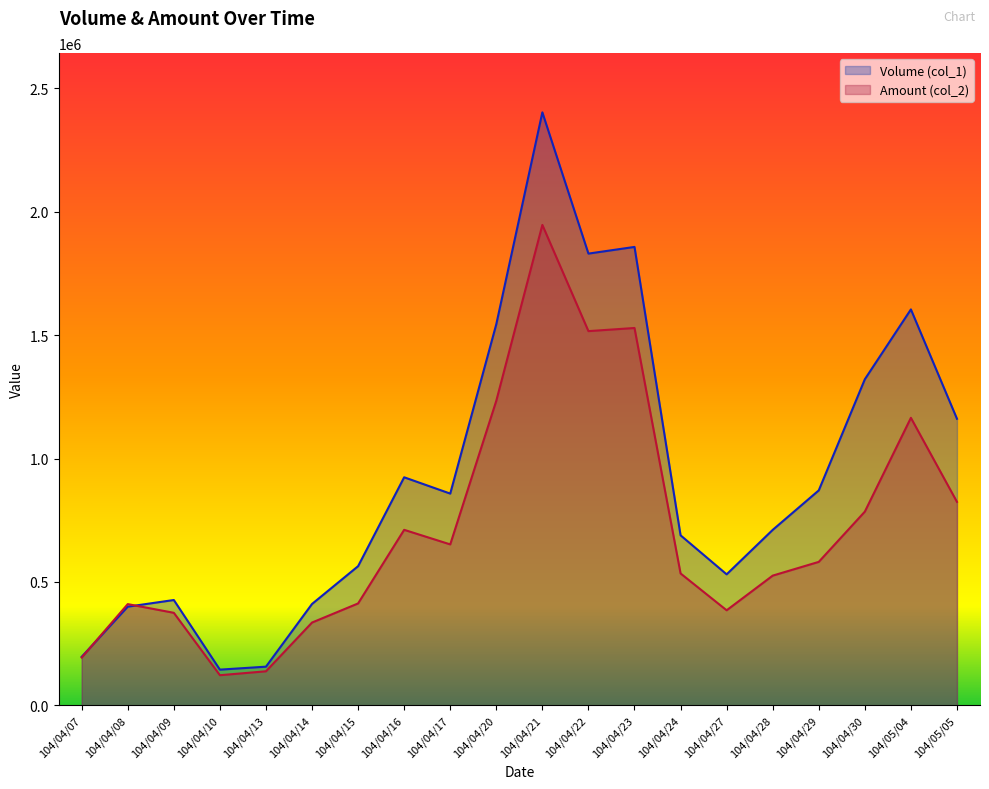

What is the average value of the Amount (col_2) series?

718938